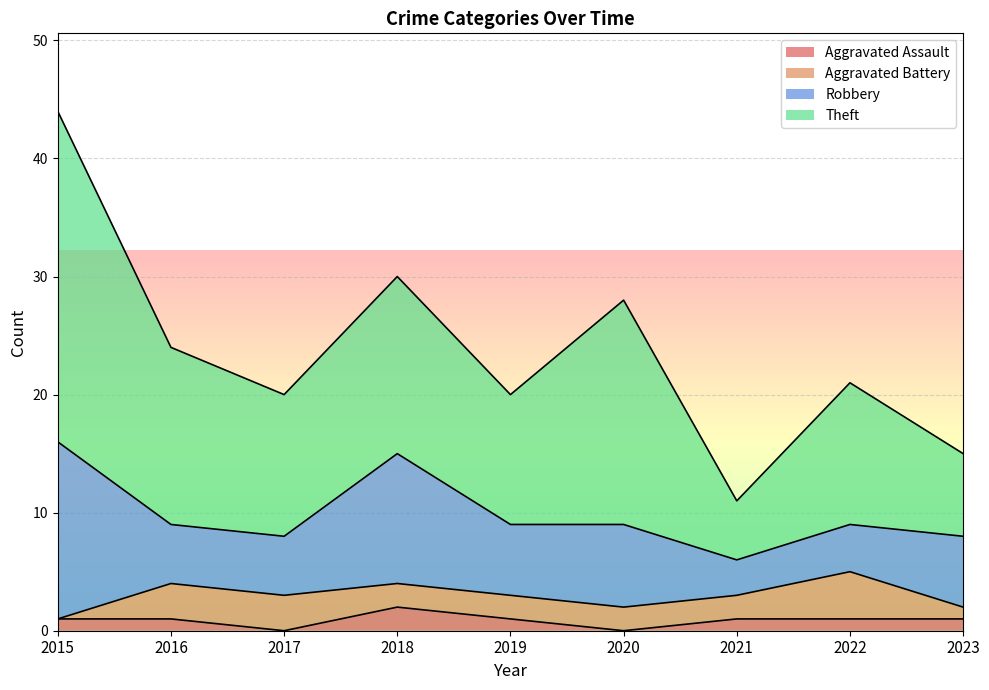

The Theft series shows 12 at 2022. True or false?

True